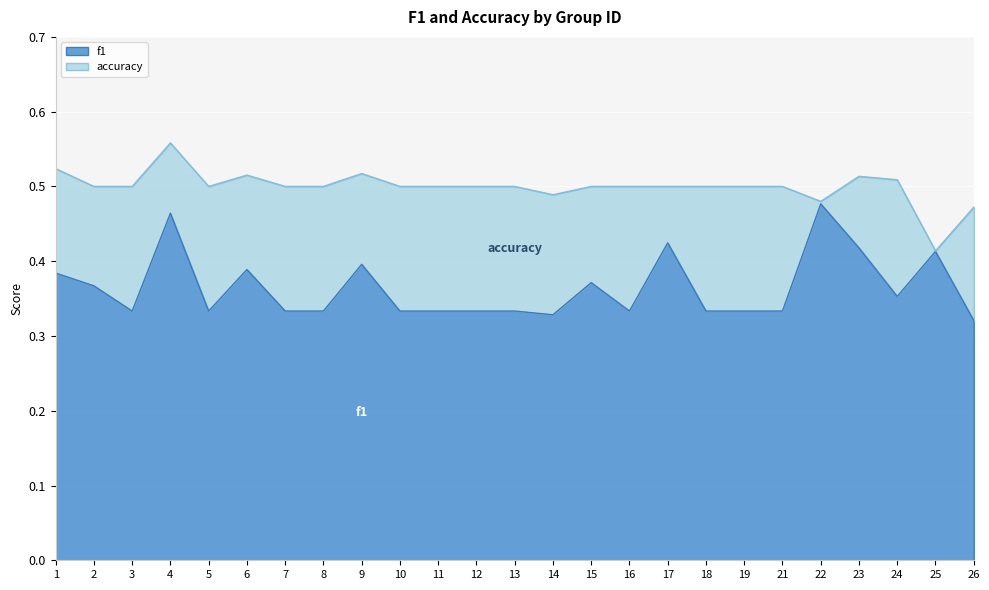

Which series has the largest range (max minus min)?

f1